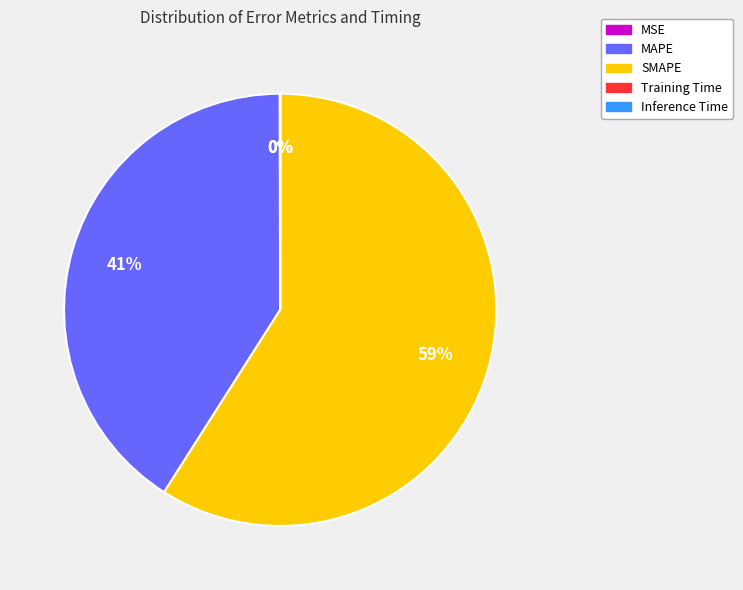

Is it true that MAPE is 28% of the pie?

False